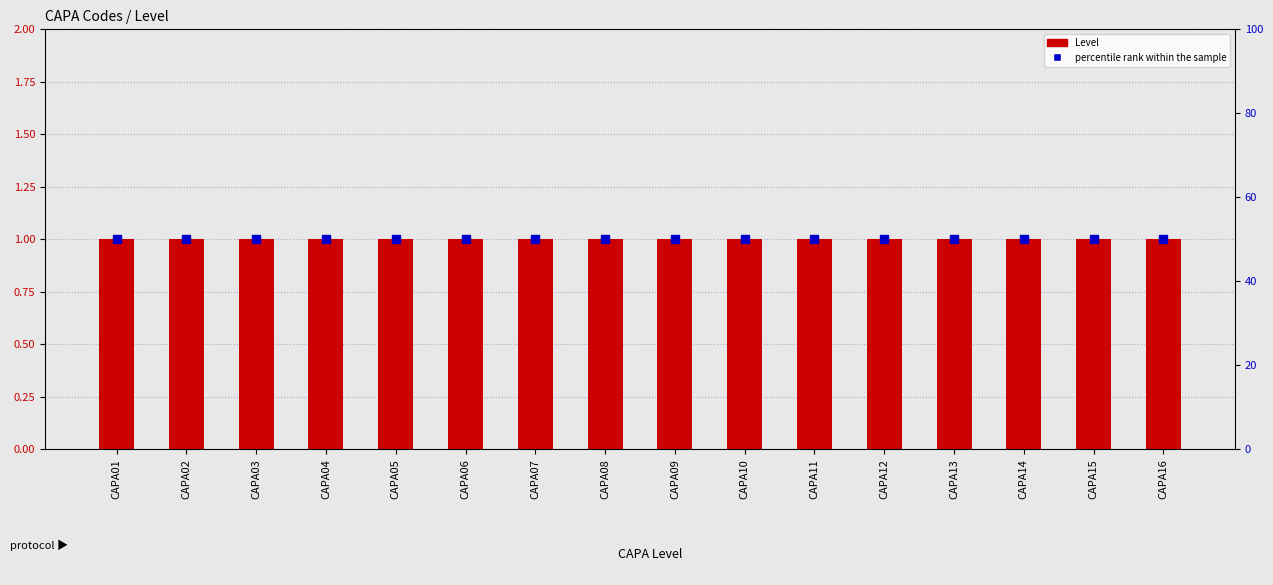

Which series has the largest total across all categories?

percentile rank within the sample